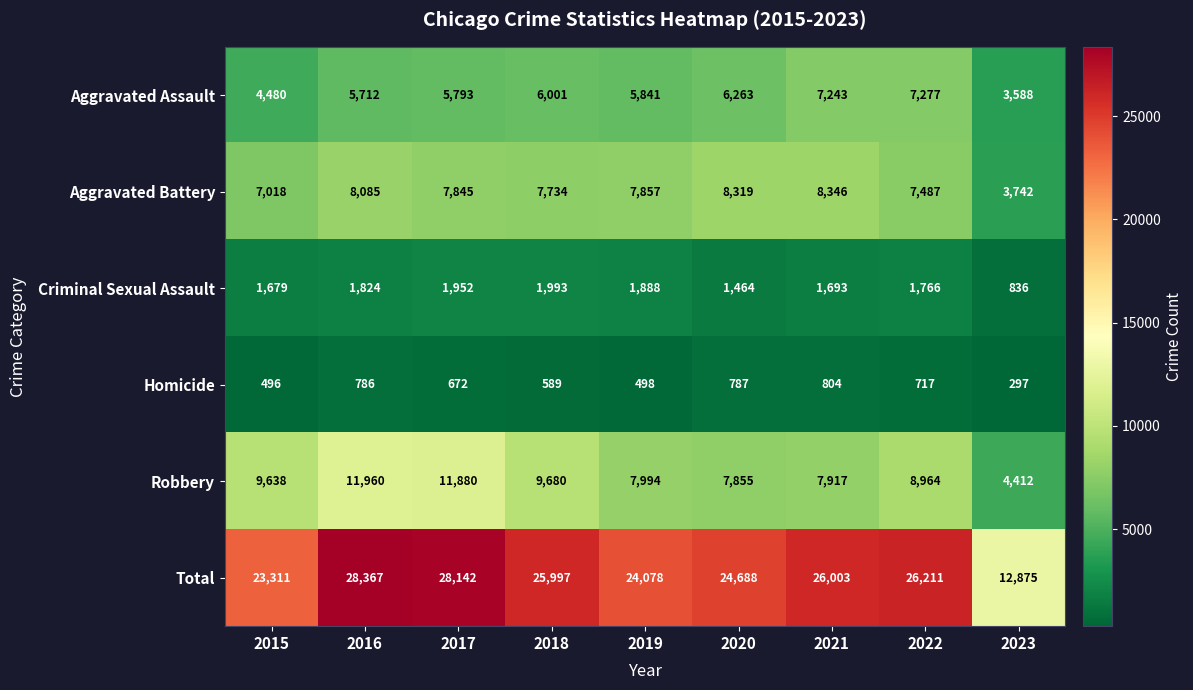

What is the approximate value of Criminal Sexual Assault at 2015, to the nearest 50?

1700